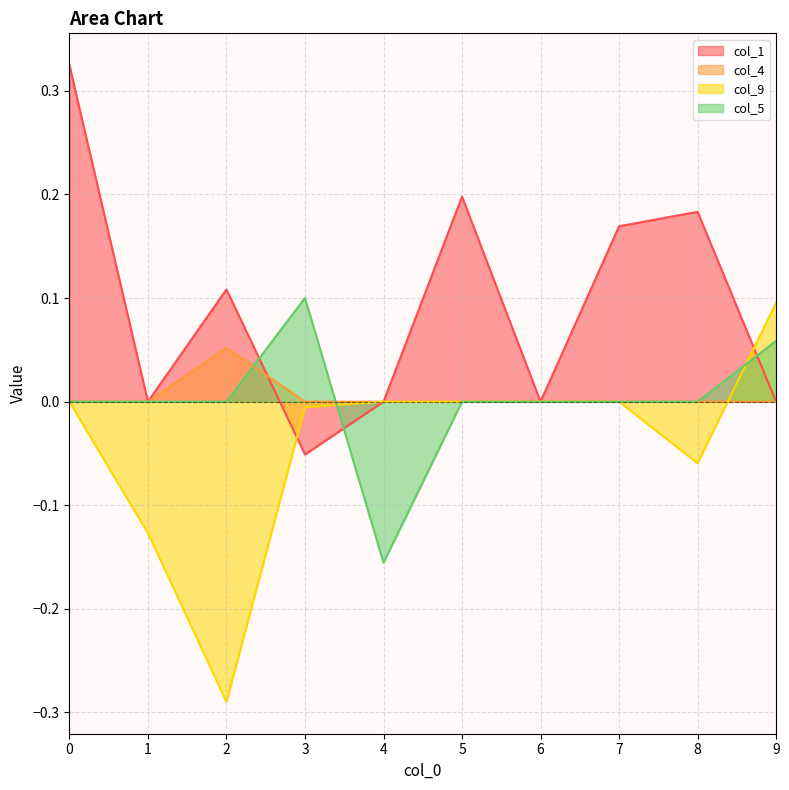

Reading left to right, what are all the values shown in this chart?

col_1: 0=0.3	1=0.0	2=0.1	3=-0.1	4=0.0	5=0.2	6=0.0	7=0.2	8=0.2	9=0.0
col_4: 0=0.0	1=0.0	2=0.1	3=0.0	4=0.0	5=0.0	6=0.0	7=0.0	8=0.0	9=0.0
col_9: 0=0.0	1=-0.1	2=-0.3	3=-0.0	4=0.0	5=0.0	6=0.0	7=0.0	8=-0.1	9=0.1
col_5: 0=0.0	1=0.0	2=0.0	3=0.1	4=-0.2	5=0.0	6=0.0	7=0.0	8=0.0	9=0.1